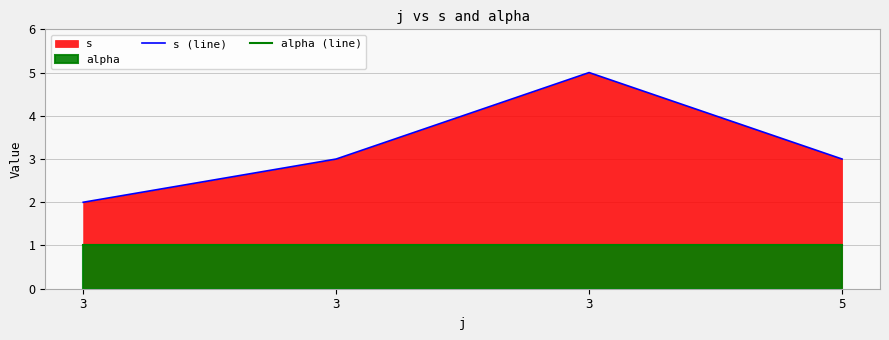

At which label is alpha (line) closest to 1?

3